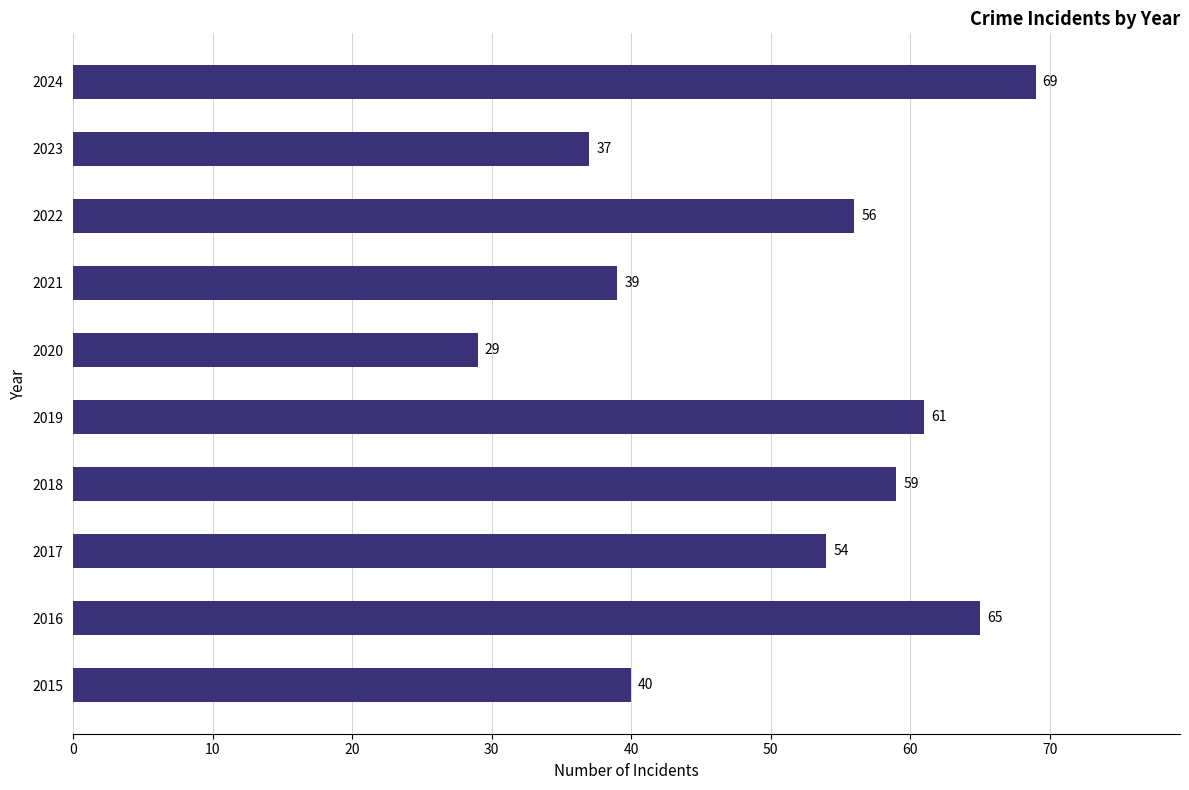

Reading top to bottom, extract all data points from this chart.

69	37	56	39	29	61	59	54	65	40